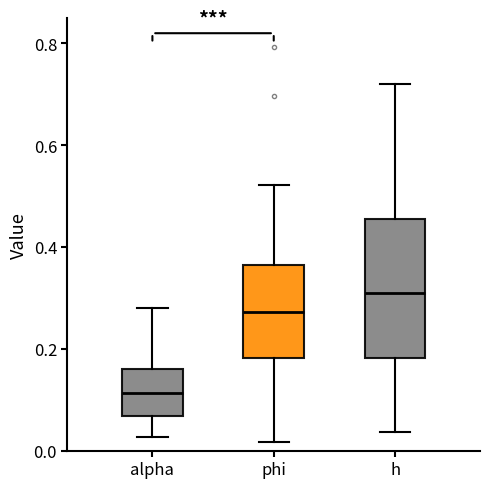

Where does the median line of the box for h sit on the y-axis? The values are not printed on the chart, so give them approximately, as read against the axis.

0.30